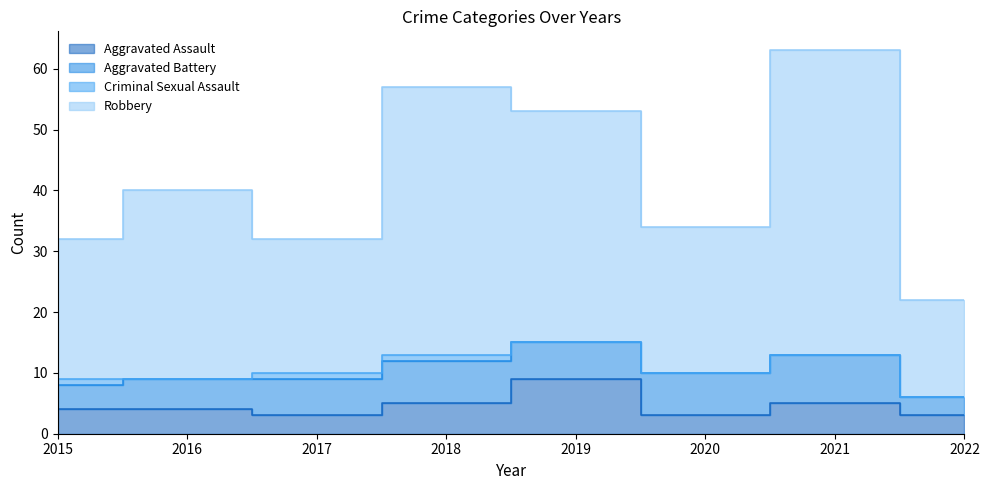

Which category has the highest value across all series?

2021